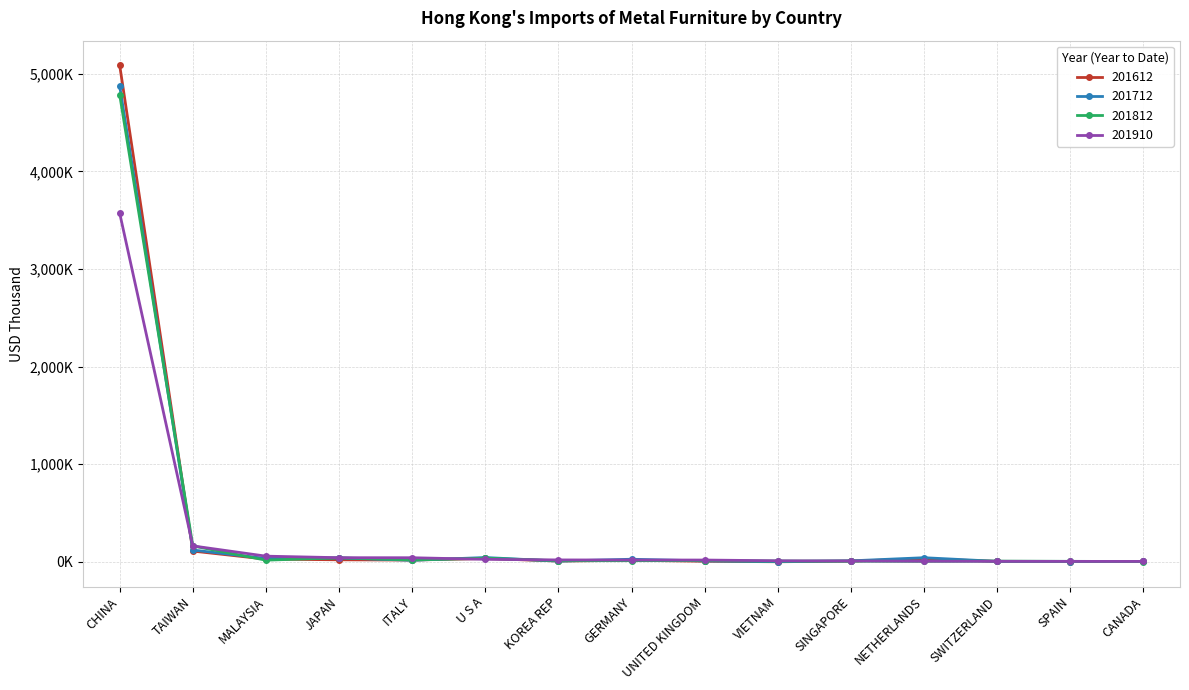

What is the highest value of the 201812 series?

4784.3